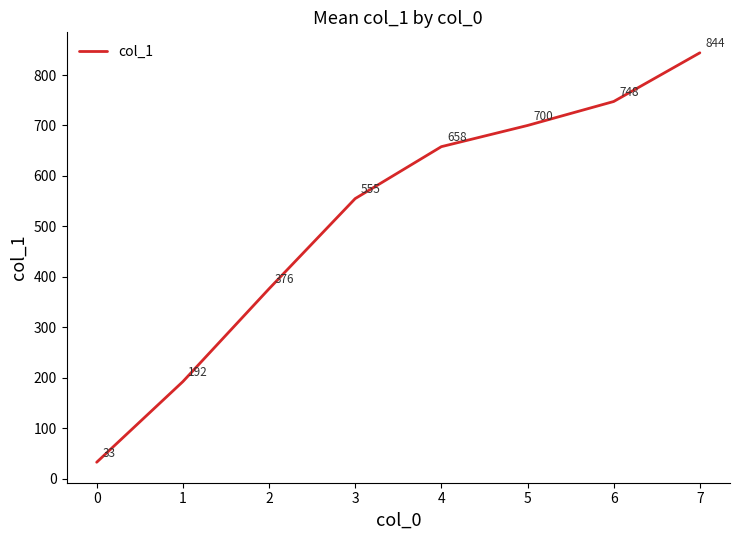

List the labels in order of value, smallest first.

0, 1, 2, 3, 4, 5, 6, 7